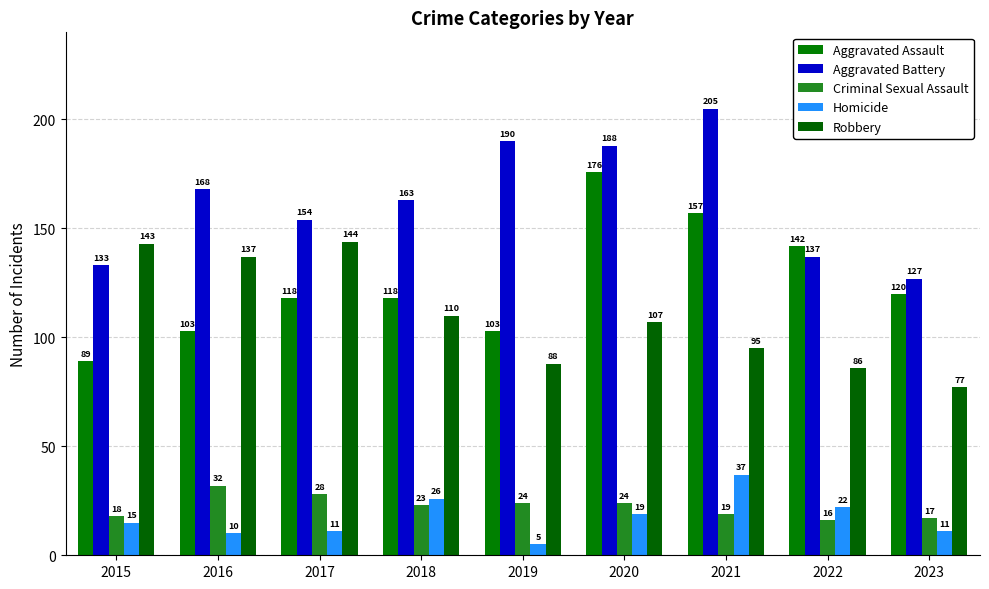

Reading left to right, what are all the values shown in this chart?

Aggravated Assault: 2015=89	2016=103	2017=118	2018=118	2019=103	2020=176	2021=157	2022=142	2023=120
Aggravated Battery: 2015=133	2016=168	2017=154	2018=163	2019=190	2020=188	2021=205	2022=137	2023=127
Criminal Sexual Assault: 2015=18	2016=32	2017=28	2018=23	2019=24	2020=24	2021=19	2022=16	2023=17
Homicide: 2015=15	2016=10	2017=11	2018=26	2019=5	2020=19	2021=37	2022=22	2023=11
Robbery: 2015=143	2016=137	2017=144	2018=110	2019=88	2020=107	2021=95	2022=86	2023=77